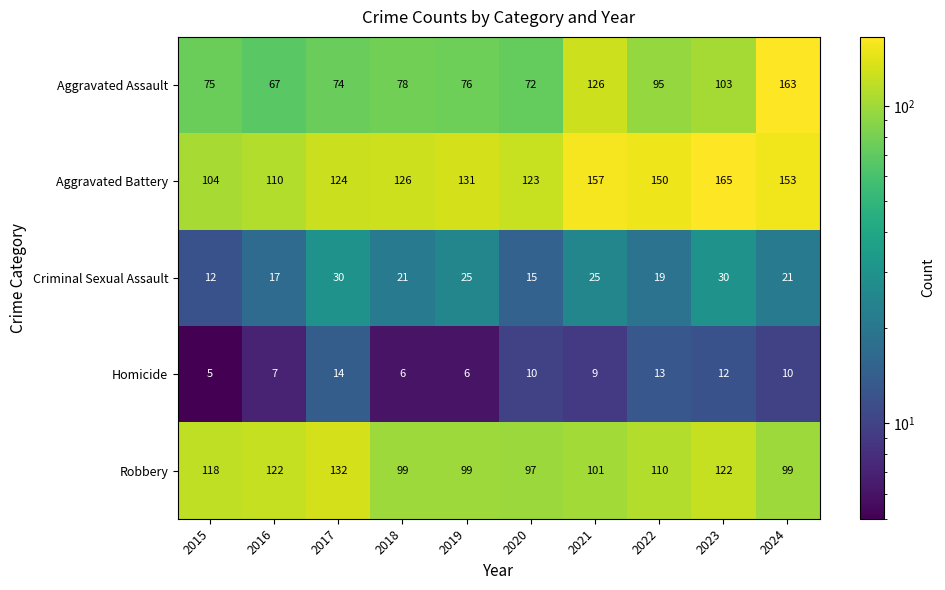

What is the difference between the maximum and minimum values in the Aggravated Battery series?

61